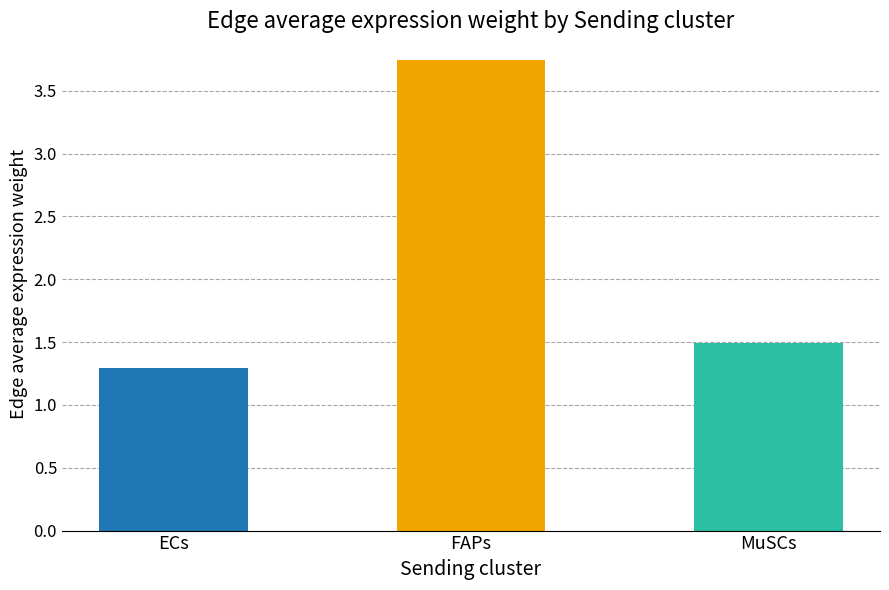

What is the difference between the second highest and minimum values?

0.2